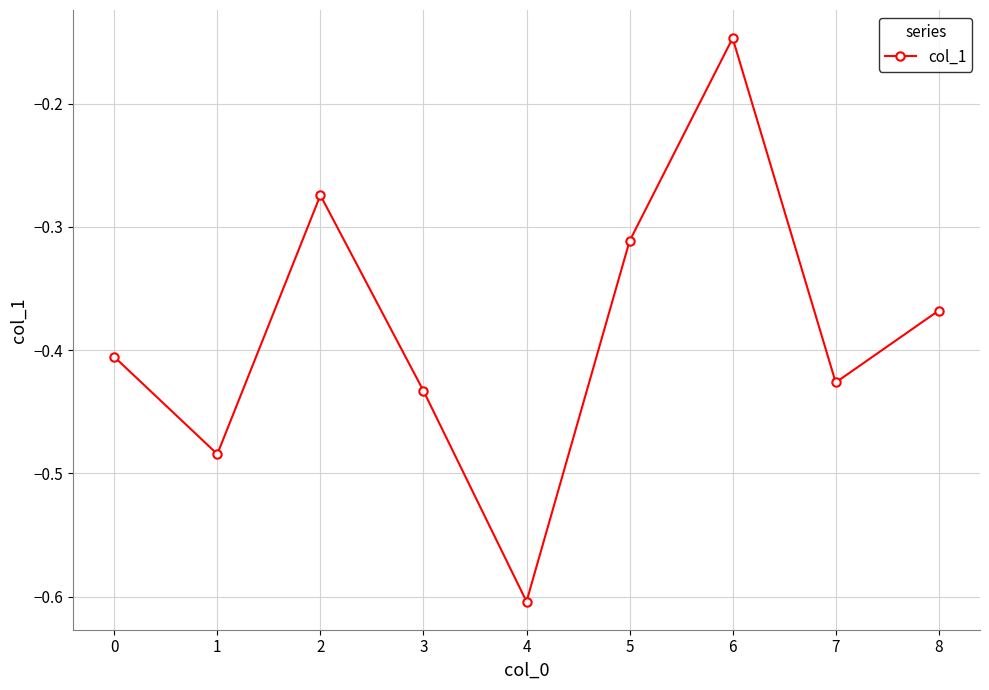

Which label corresponds to the smallest value in the chart?

4